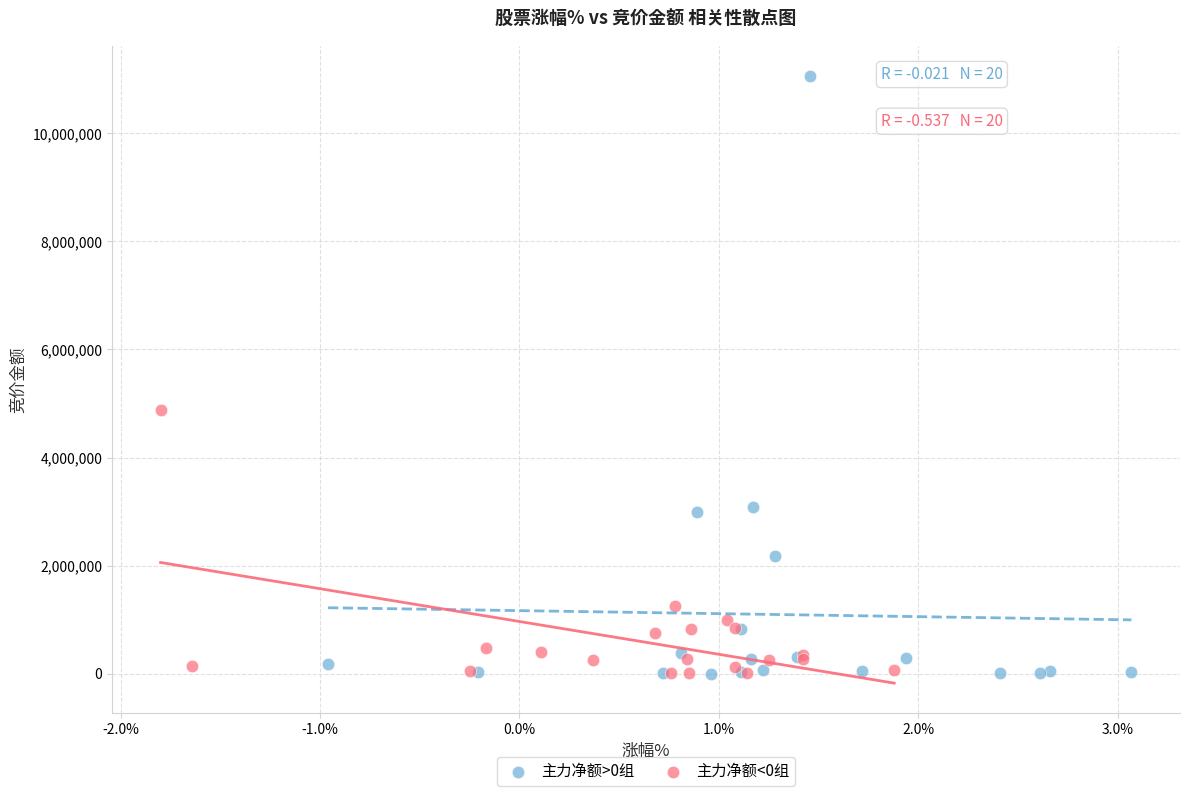

Which series reaches the maximum Y coordinate?

主力净额>0组